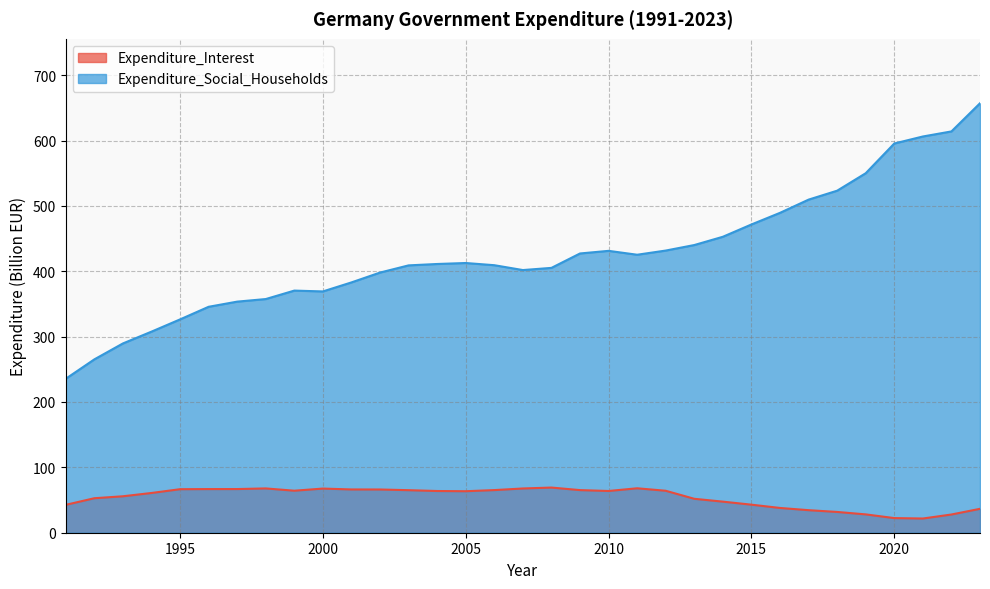

At which label does Expenditure_Interest first exceed 63?

1995